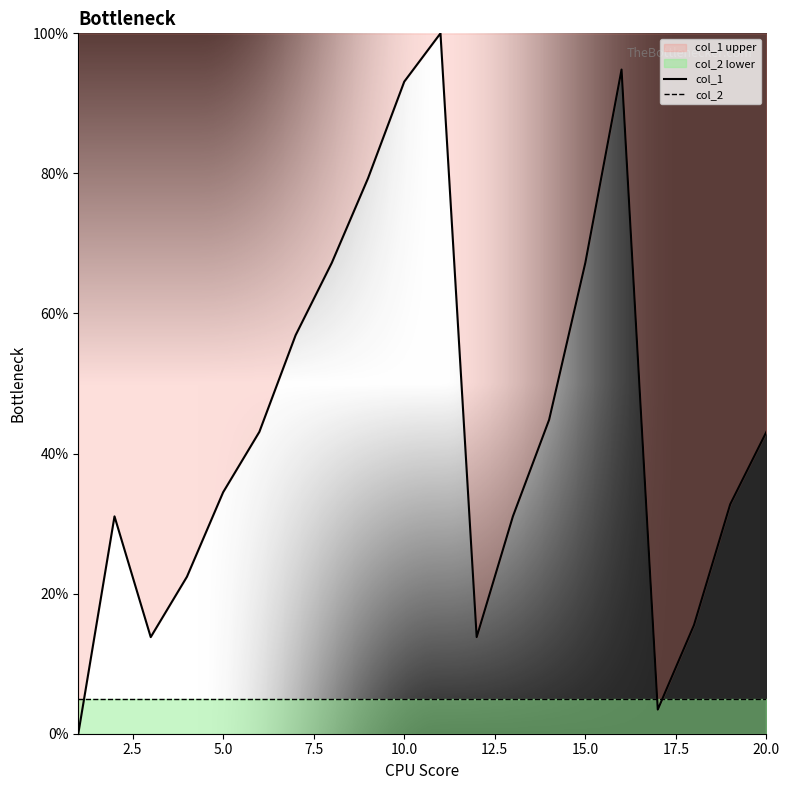

What is the difference between the maximum and minimum values in the col_1 series?

100.0